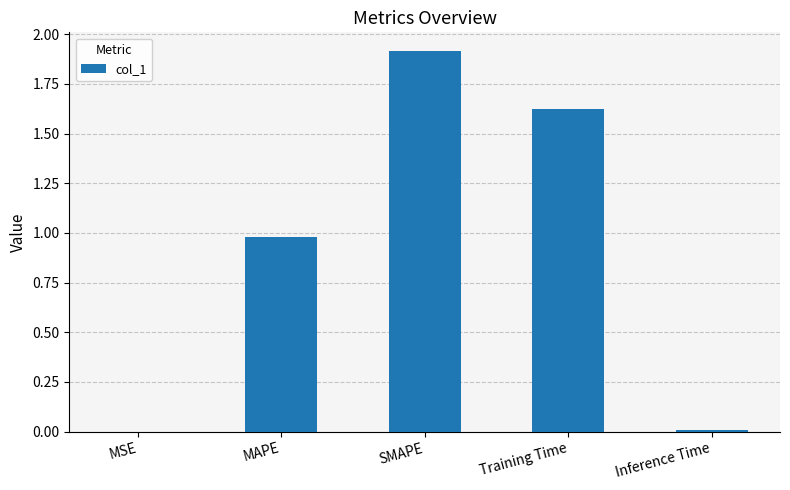

True or false: the data shows 2.8 at SMAPE.

False